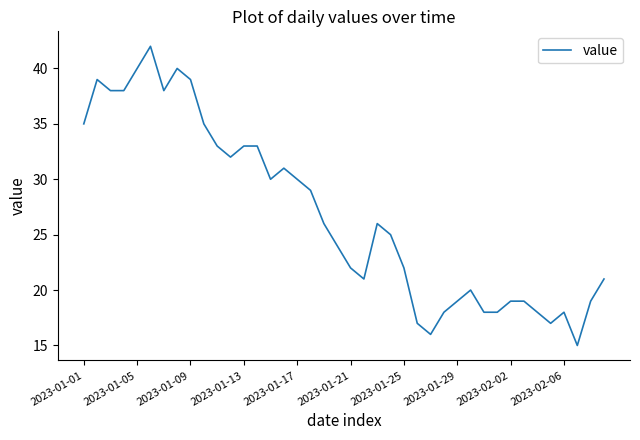

What is the difference between the maximum and minimum values?

27